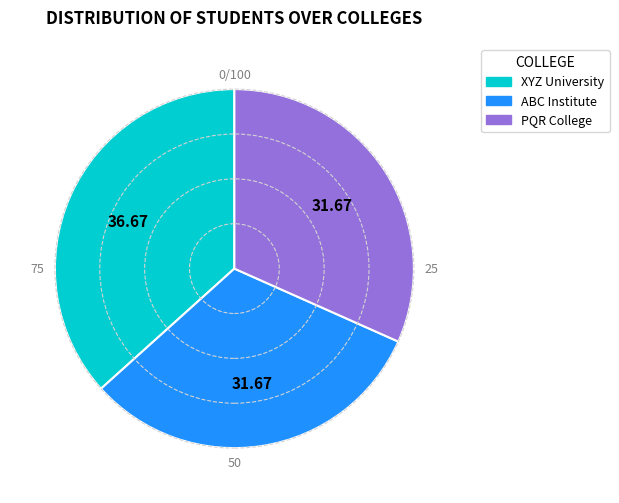

How many slices are in this pie chart?

3